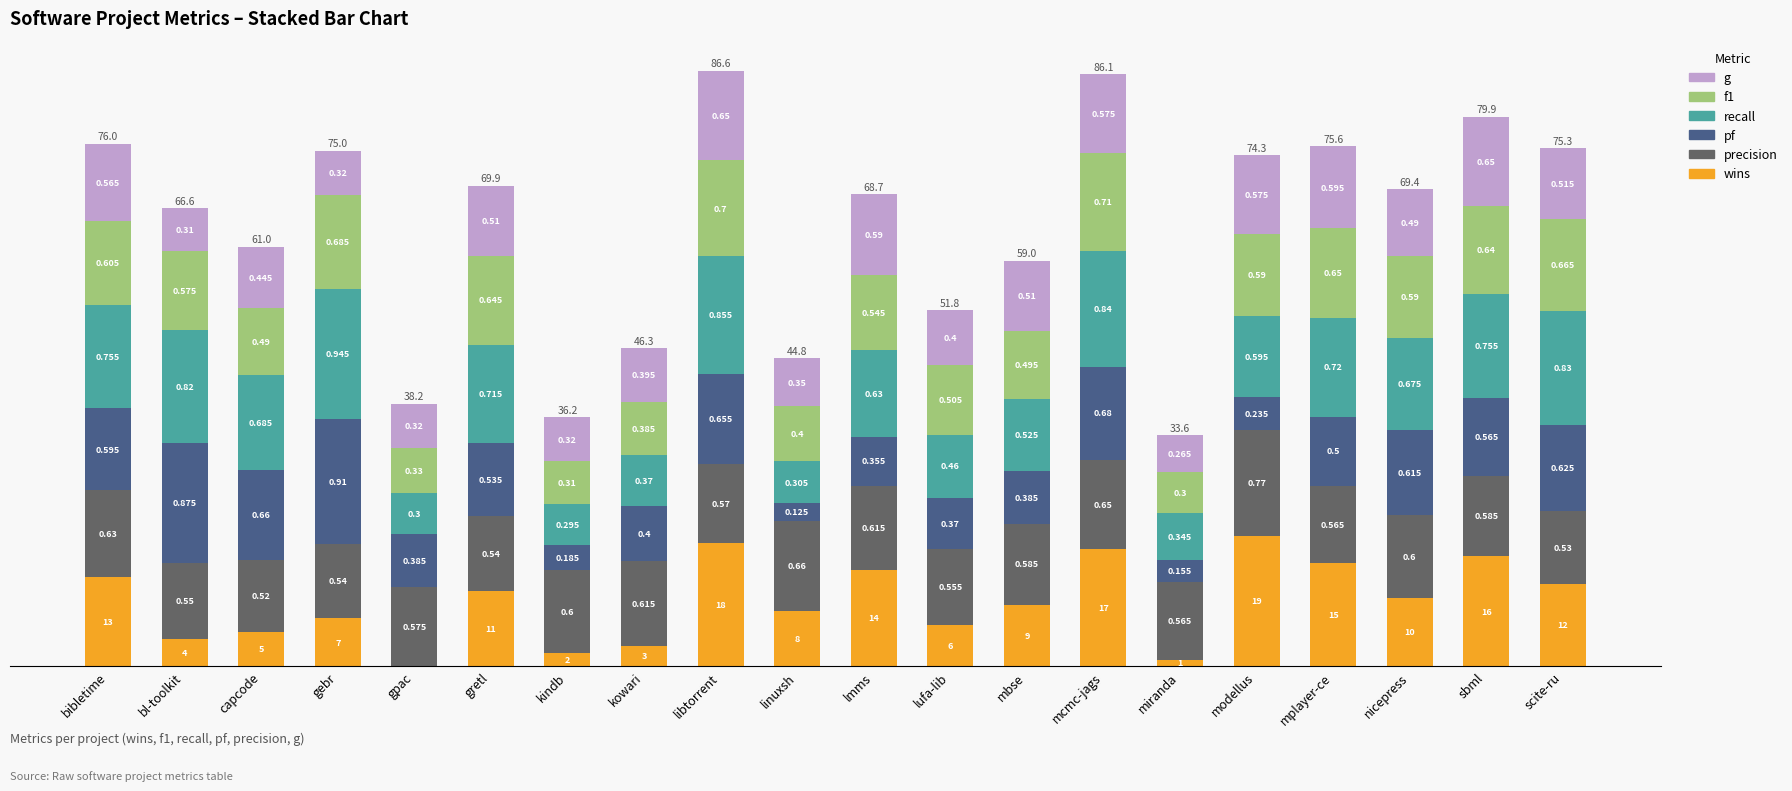

Are the bars grouped side by side (vs. stacked)?

No